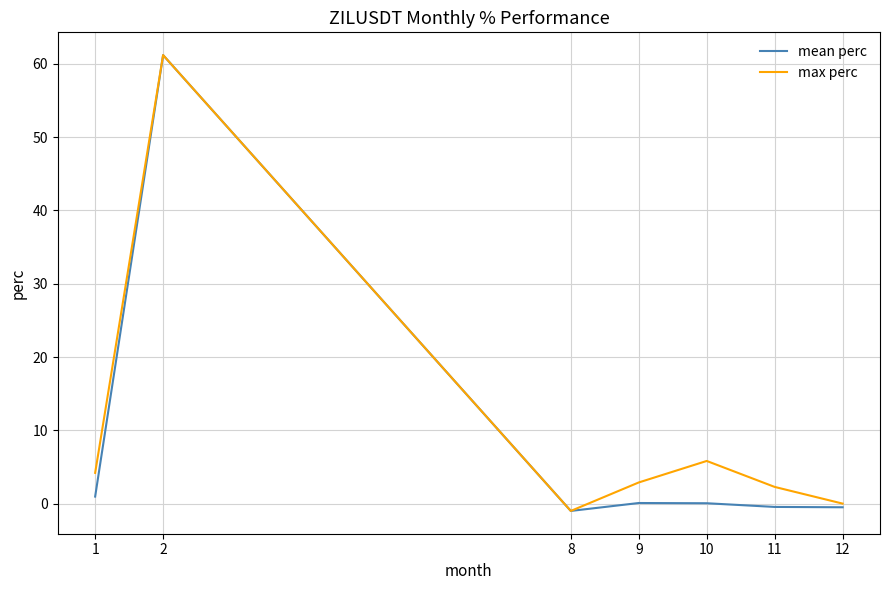

What is the maximum value shown in the chart?

61.2